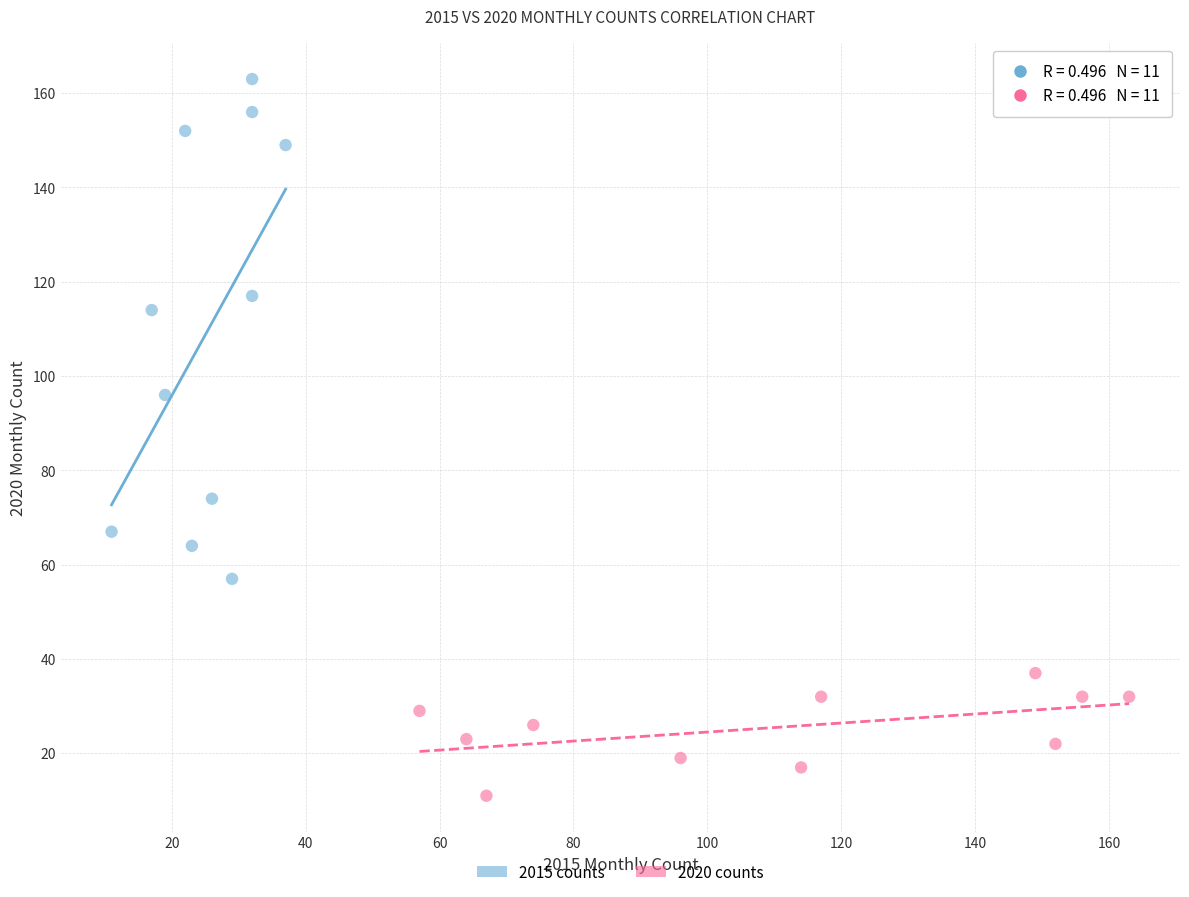

What are all the series names shown in the legend?

2015 counts, 2020 counts